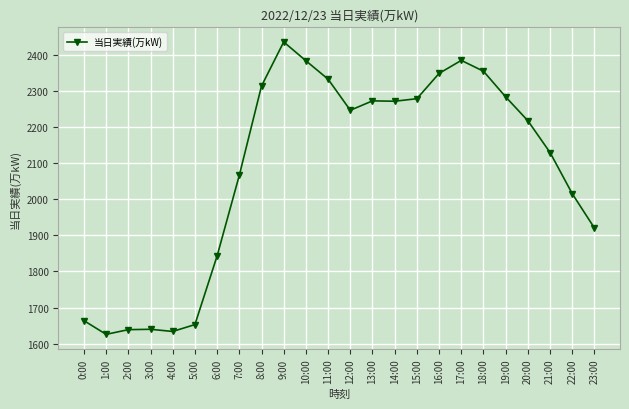

What is the label of the 15th point from the right?

9:00